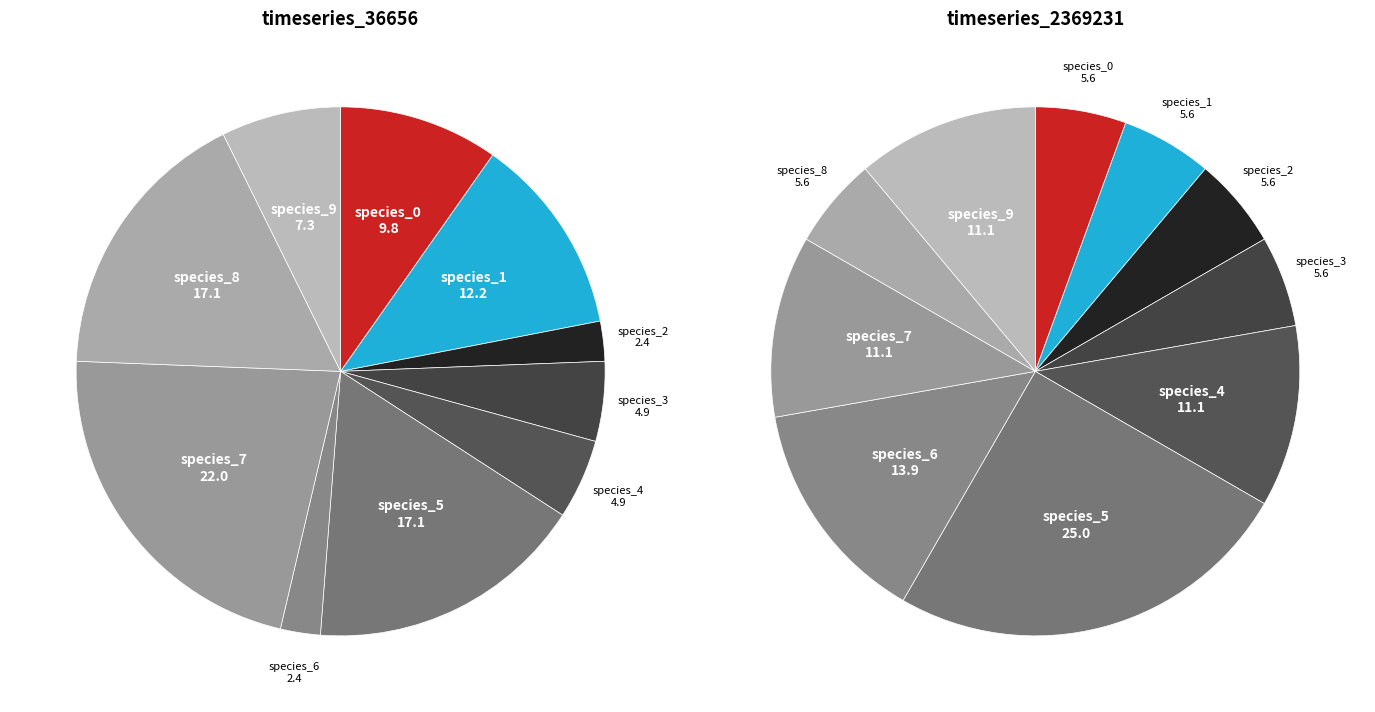

Which series has the widest spread of values?

timeseries_36656